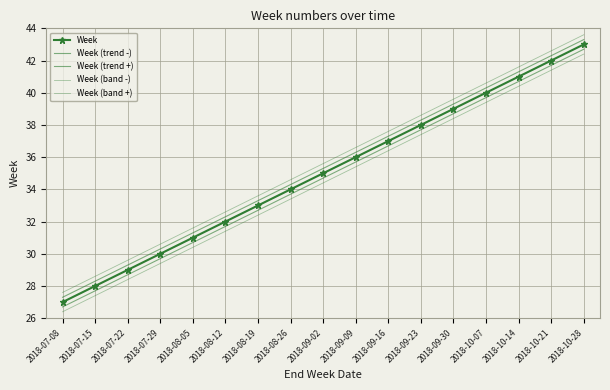

What is the difference between the highest and lowest values at 2018-08-12?

1.2